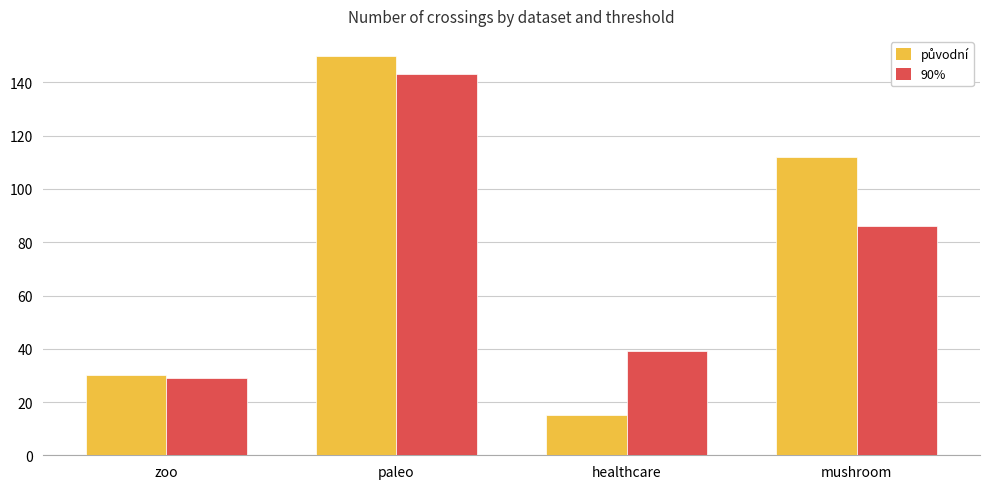

What is the average value of the 90% series?

74